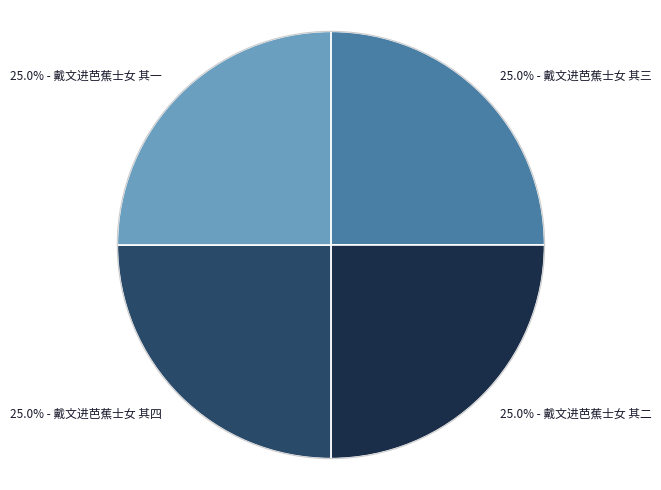

How much of the chart is everything except 25.0% - 戴文进芭蕉士女 其一?

75.0%